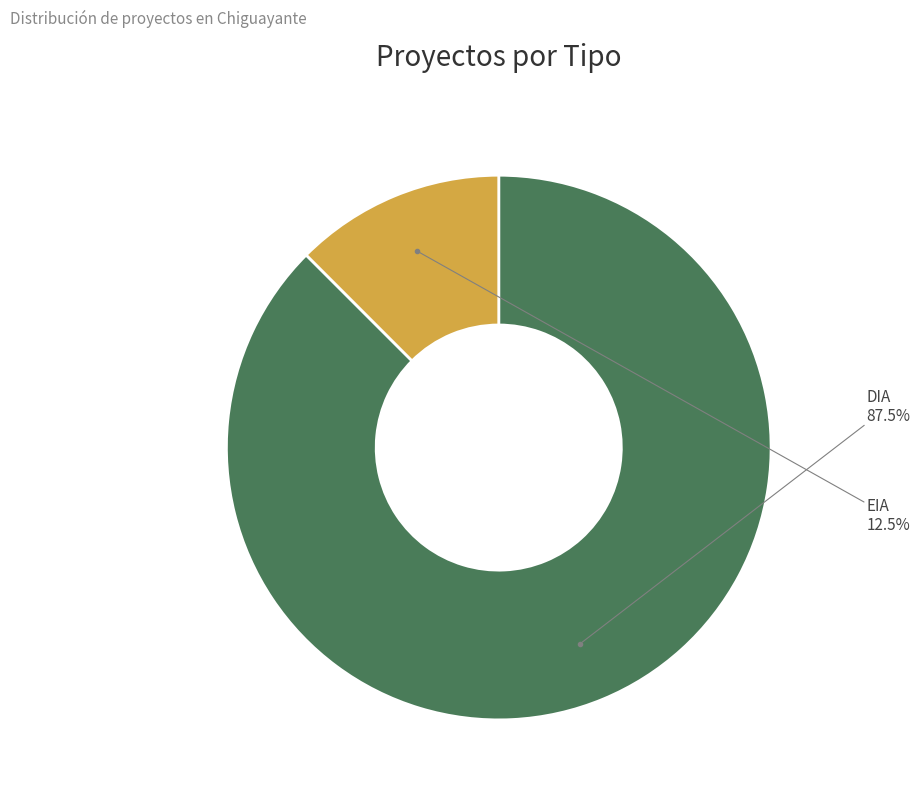

Is there any slice that represents more than half of the pie?

Yes